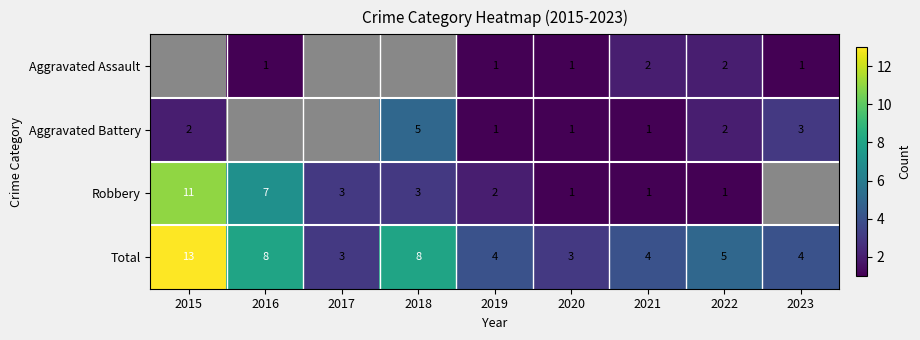

Which category has the lowest value across all series?

2016